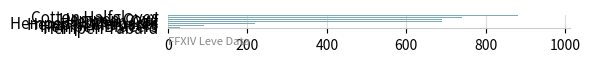

Which category has the highest value across all series?

Cotton Halfgloves